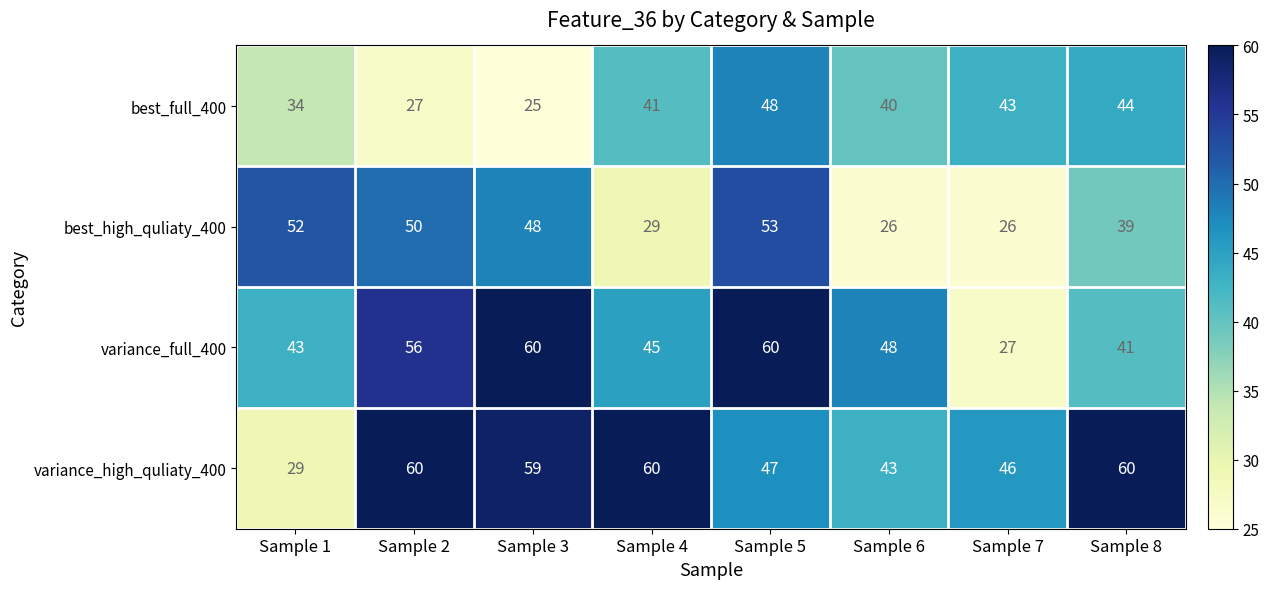

Which label corresponds to the smallest value in the chart?

Sample 3